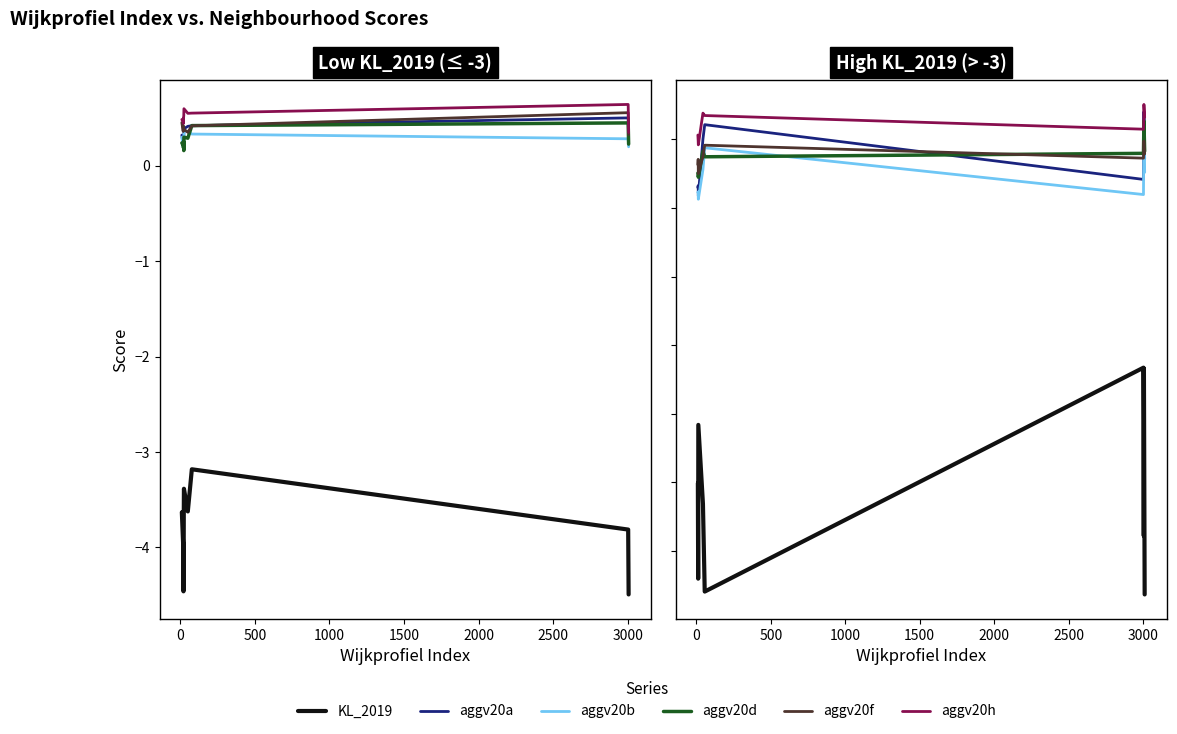

At which category is the sum across all series the highest?

3000